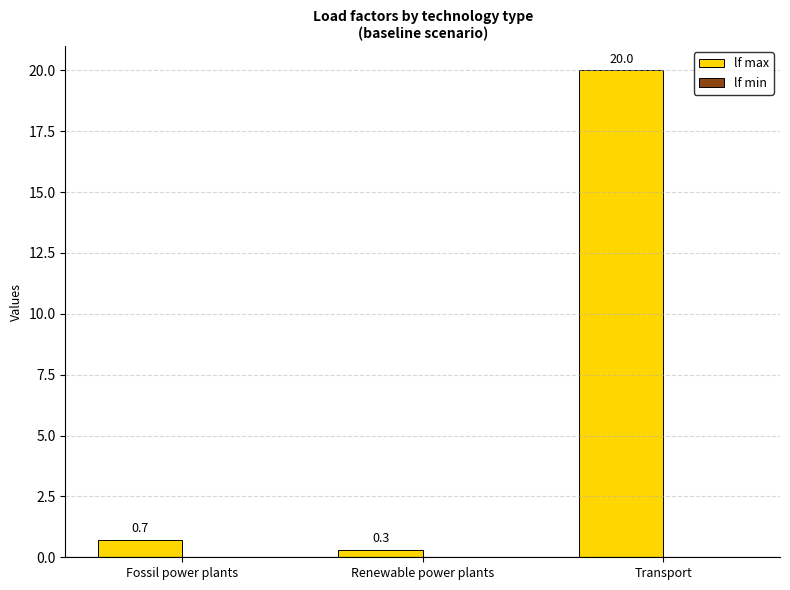

What is the greatest value displayed?

20.0